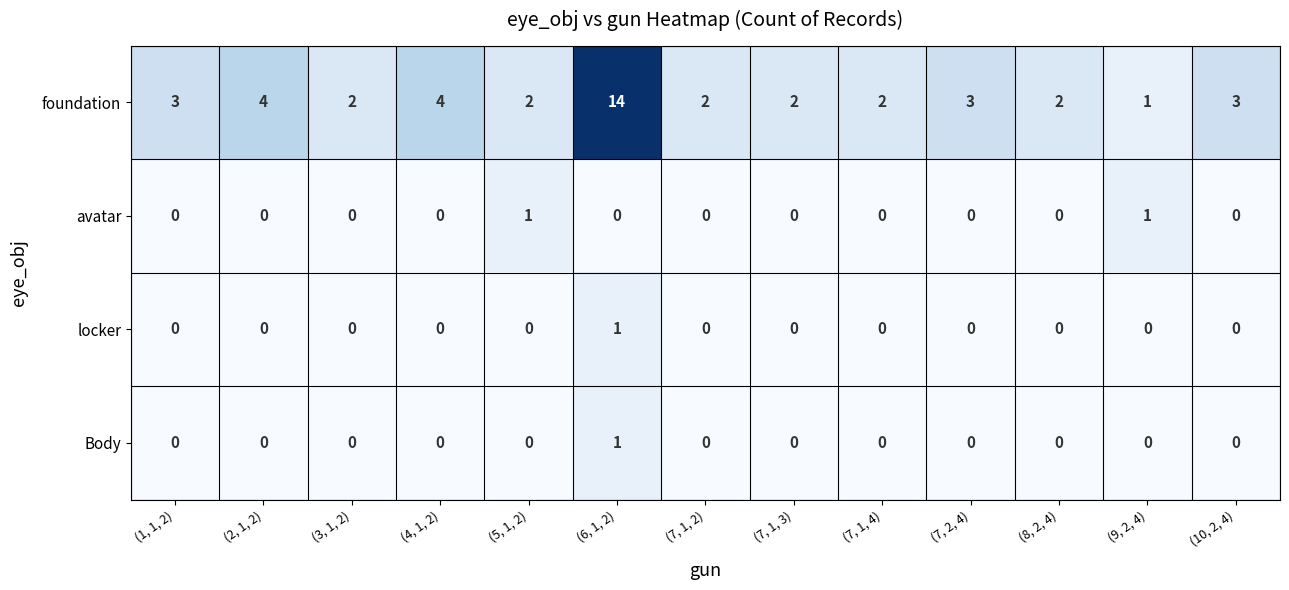

Which series has the largest range (max minus min)?

foundation